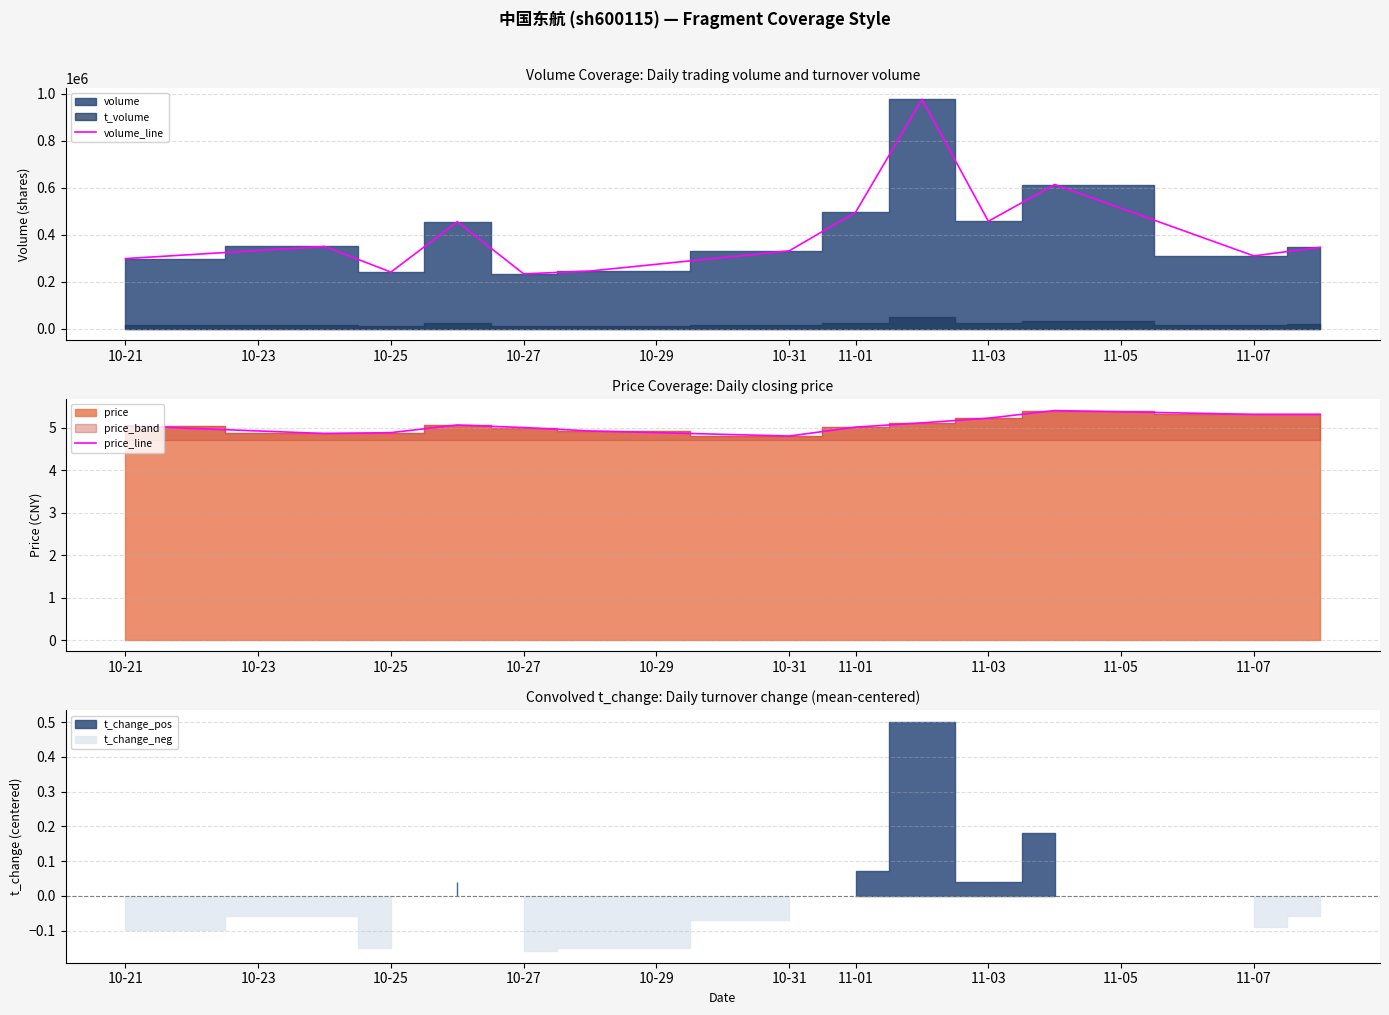

Reading right to left, list all the values displayed in this chart.

volume_line: 346645.0	310168.0	613865.0	457542.0	976256.0	495772.0	331702.0	245862.0	233643.0	455483.0	241214.0	350139.0	298696.0
price_line: 5.3	5.3	5.4	5.2	5.1	5.0	4.8	4.9	5.0	5.1	4.9	4.9	5.0